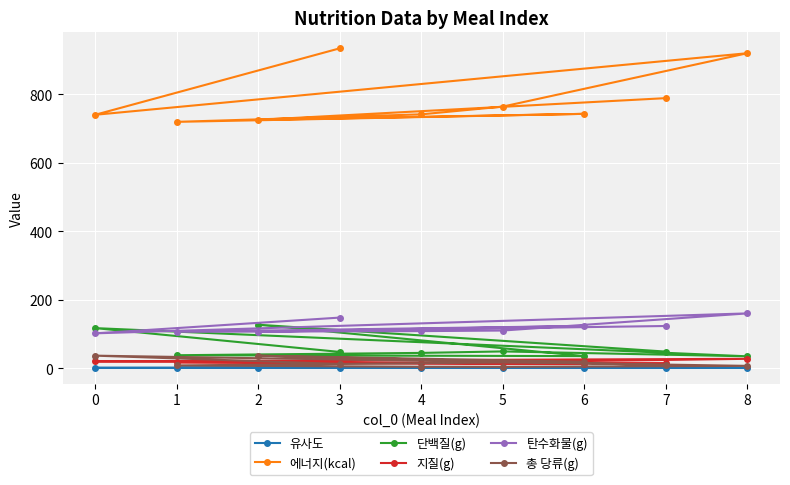

How many data points in 탄수화물(g) are above 109?

5